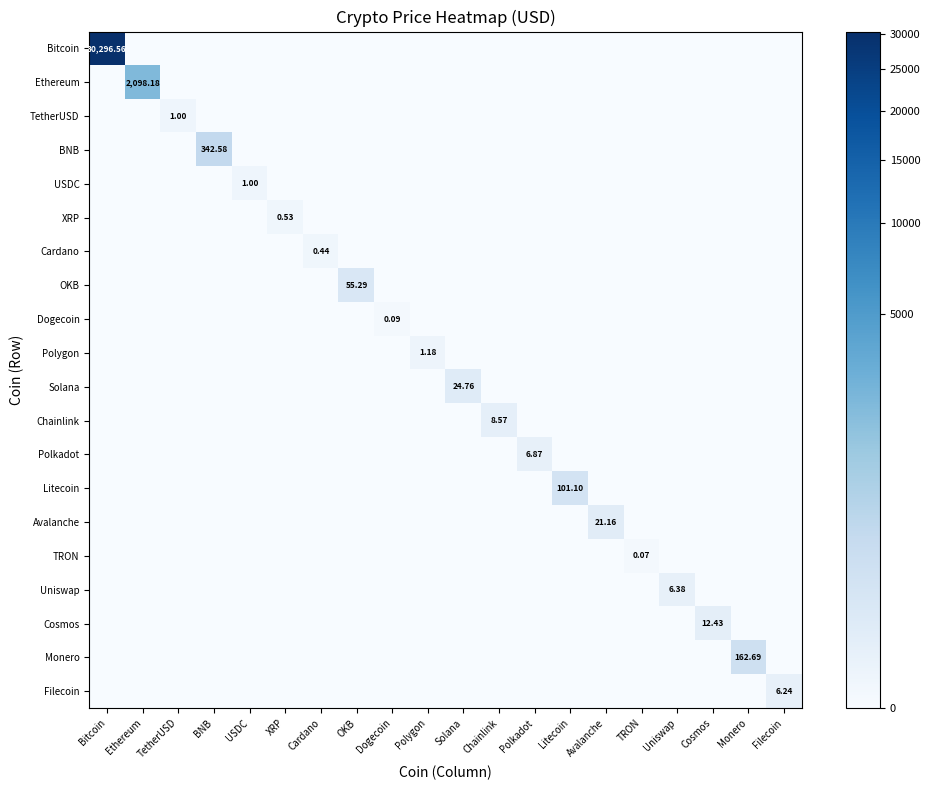

Which category has the highest value across all series?

Bitcoin